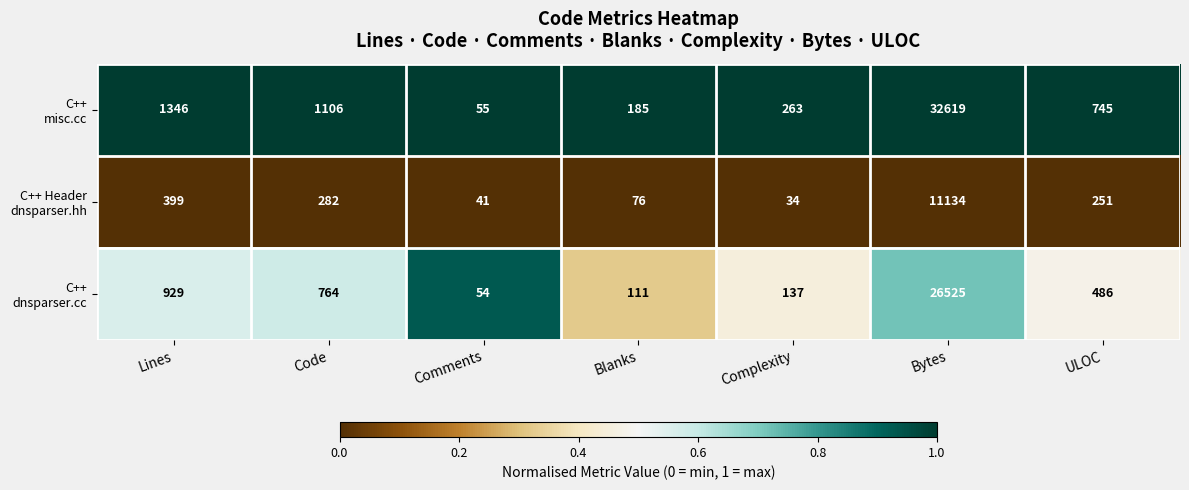

What is the spread (max minus min) of values at Comments?

14